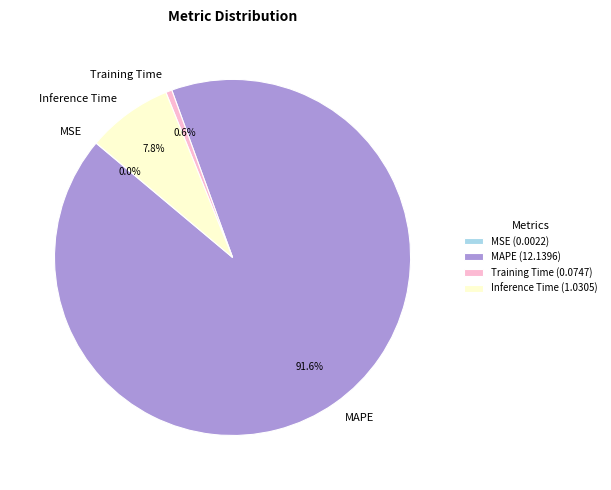

Which has a higher value, Inference Time or Training Time?

Inference Time